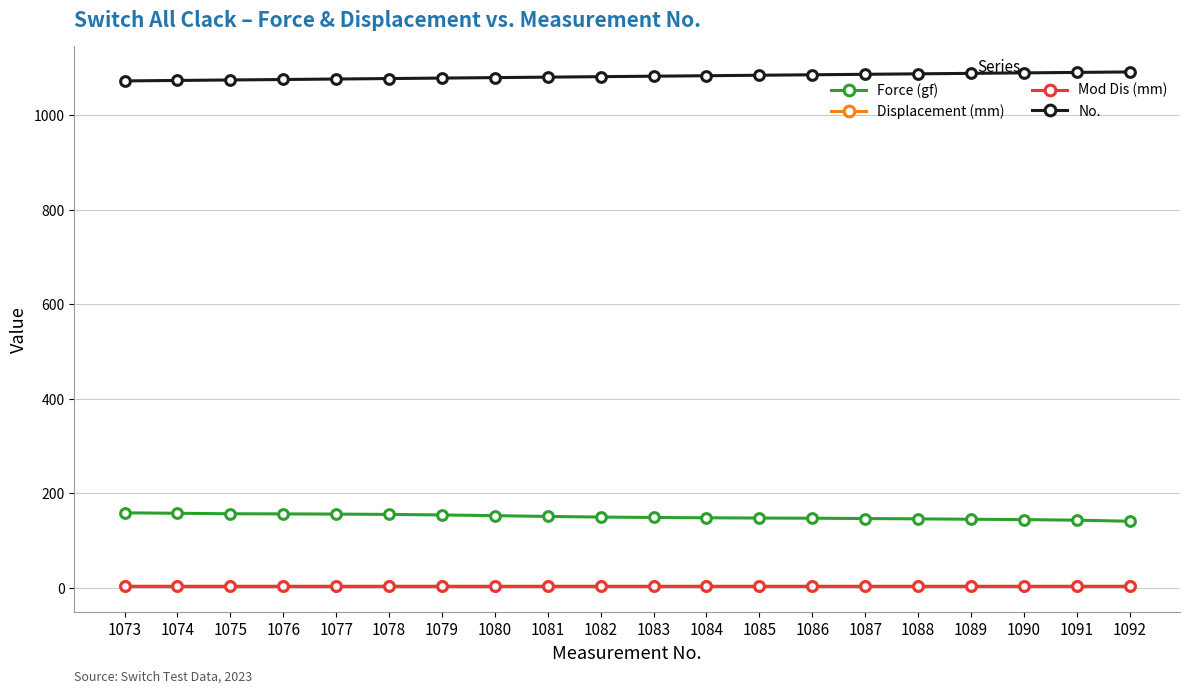

What is the minimum value shown in the chart?

3.1